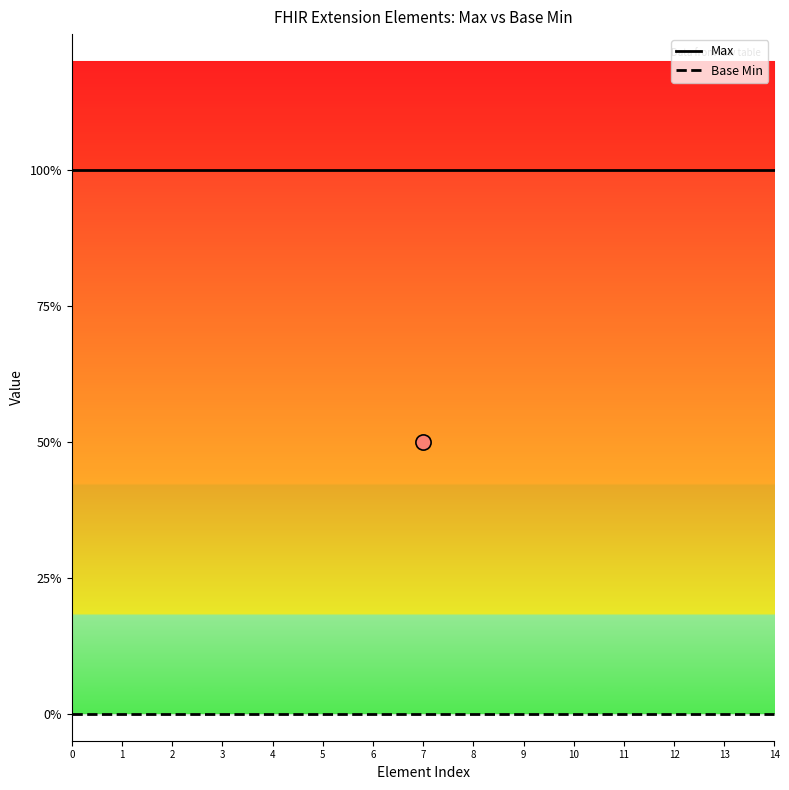

Which series contains the lowest Y value?

Base Min